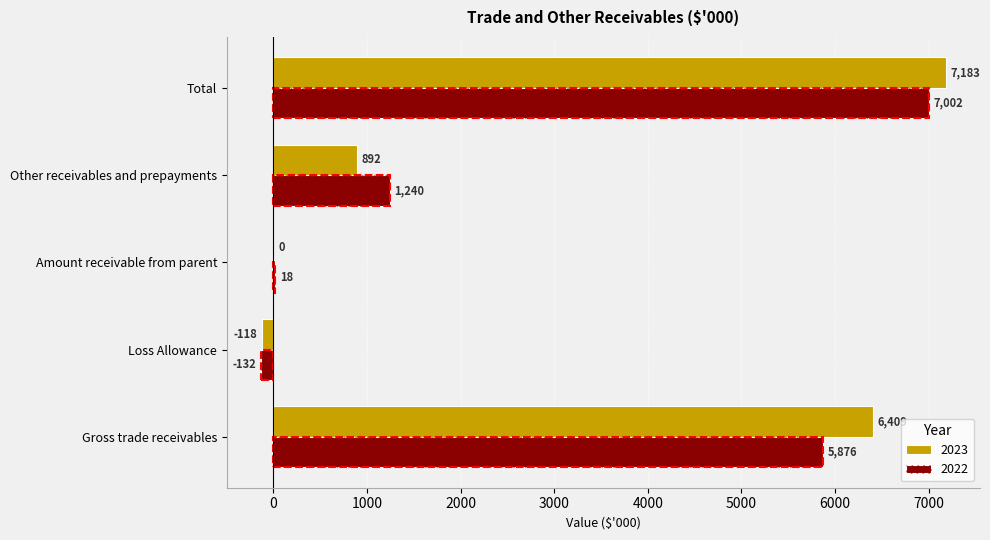

Where is 2022 nearest to the value 3435?

Other receivables and prepayments